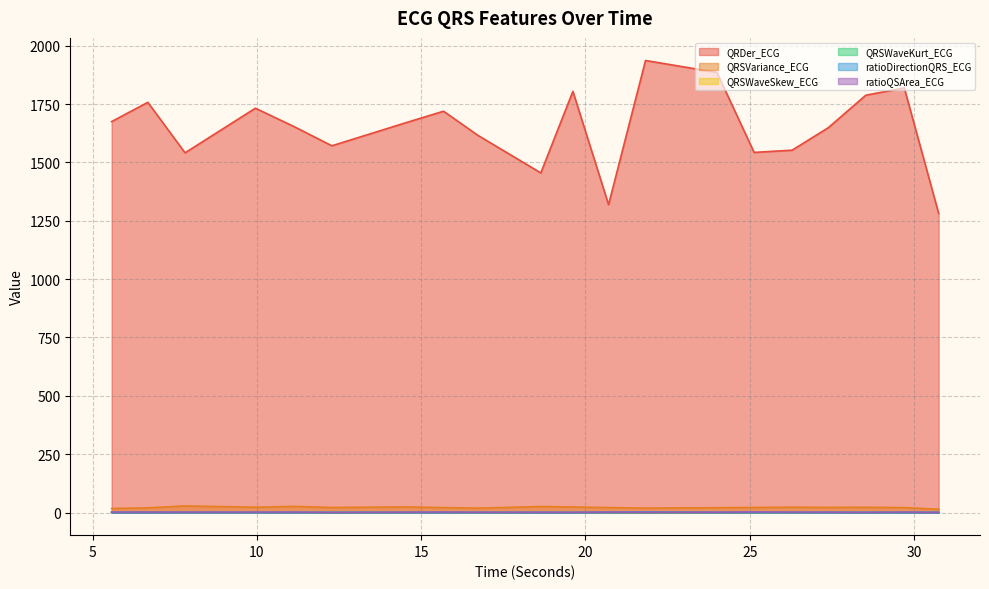

What value does the ratioDirectionQRS_ECG series have at 25.1328125?

0.7